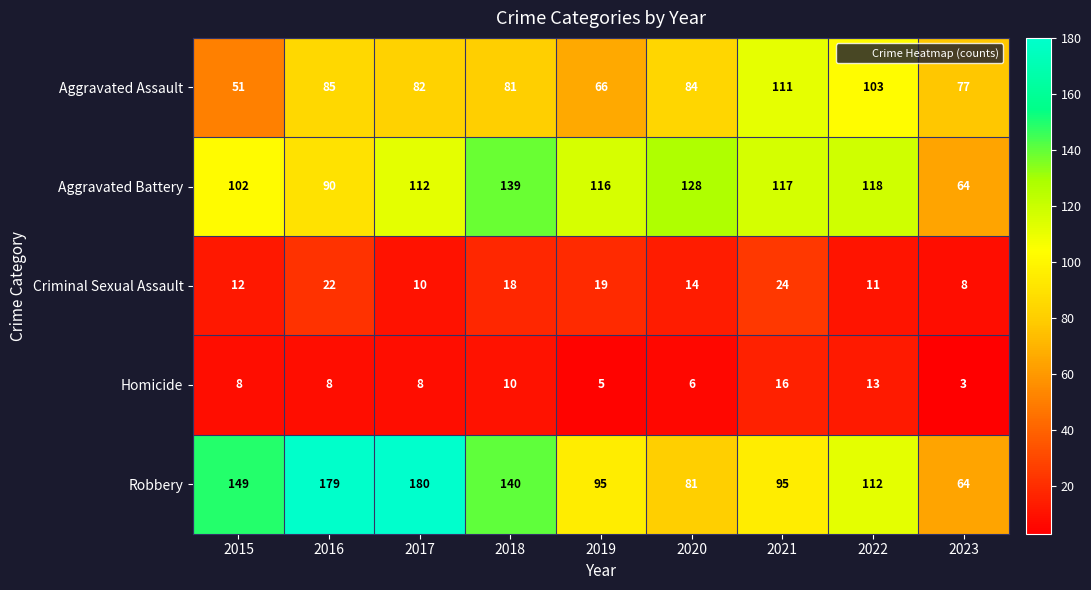

Where does the Criminal Sexual Assault series first go above 14?

2016